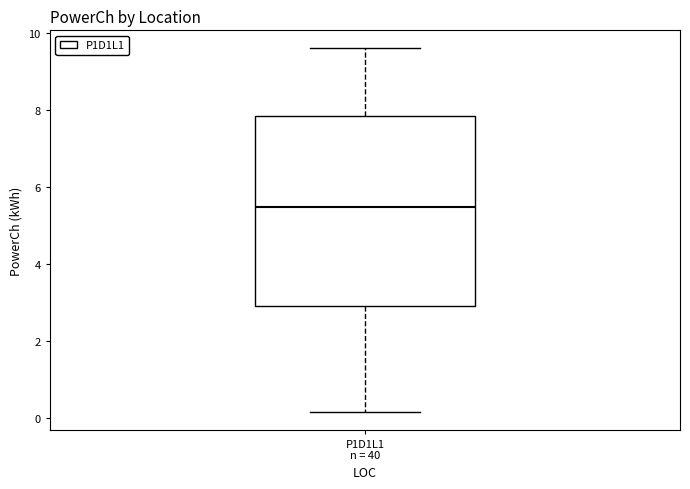

Transcribe this box plot: give where the median line is, the range the box spans, and where the two whiskers end, as read against the y-axis. The values are not printed on the chart, so give them approximately, as read against the axis.

median 5.4, box 3.0 to 7.8, whiskers 0.2 to 9.6